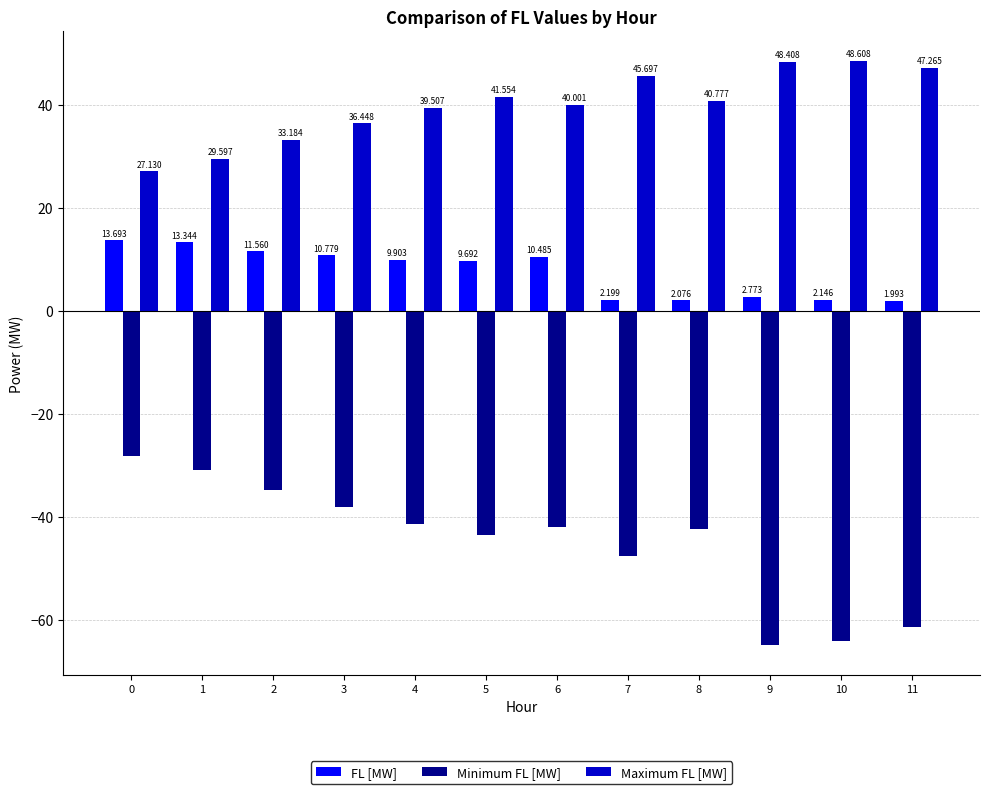

Which series has the largest total across all categories?

Maximum FL [MW]